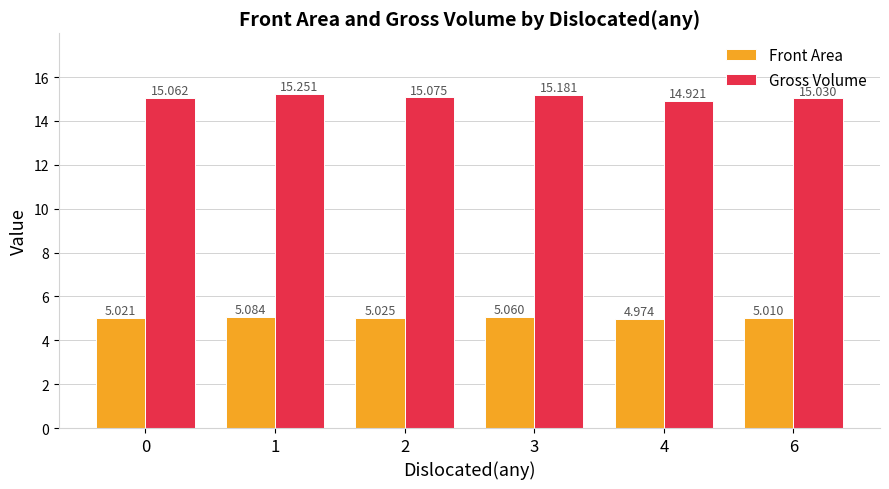

Is the value of Front Area at 1 greater than the value of Gross Volume at 0?

No